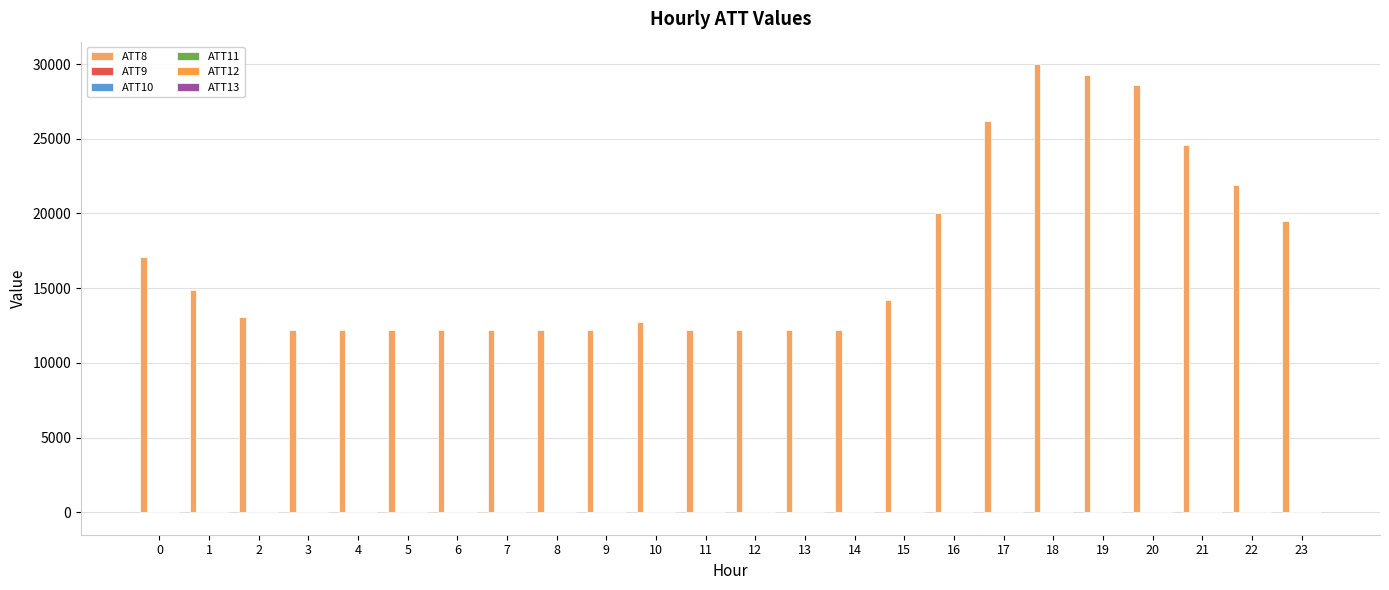

Which series changed the most between 5 and 6?

ATT10